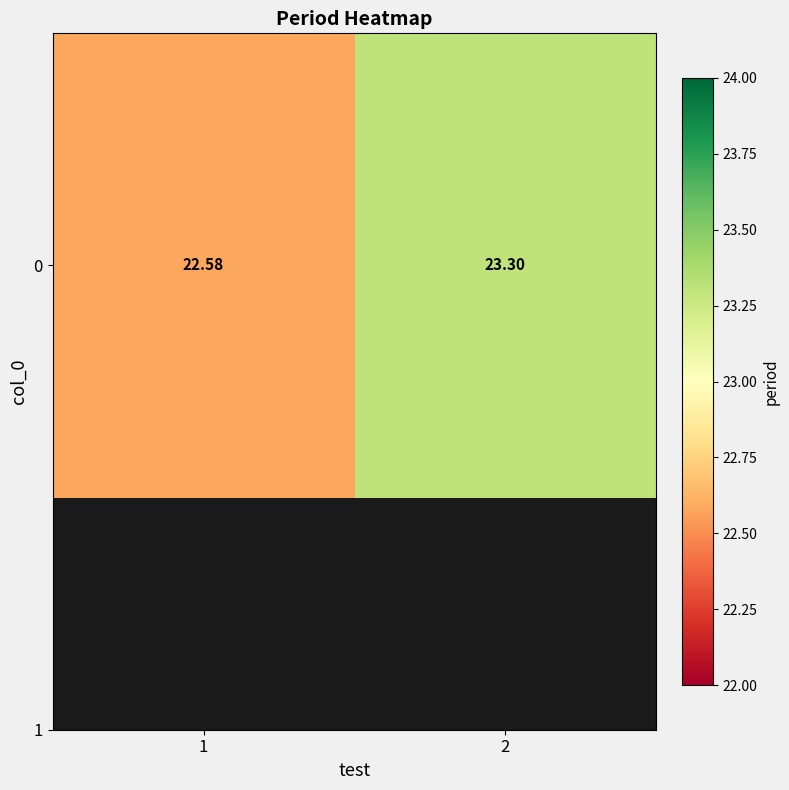

What is the minimum value shown in the chart?

22.6